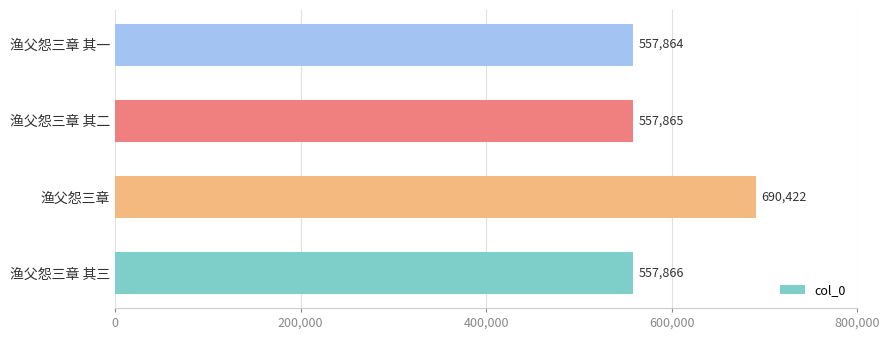

What is the sum of all values?

2364017